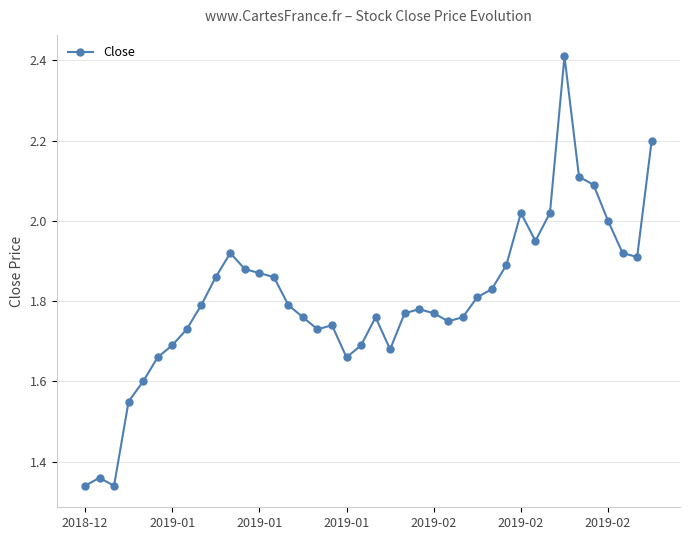

What is the greatest value displayed?

2.4